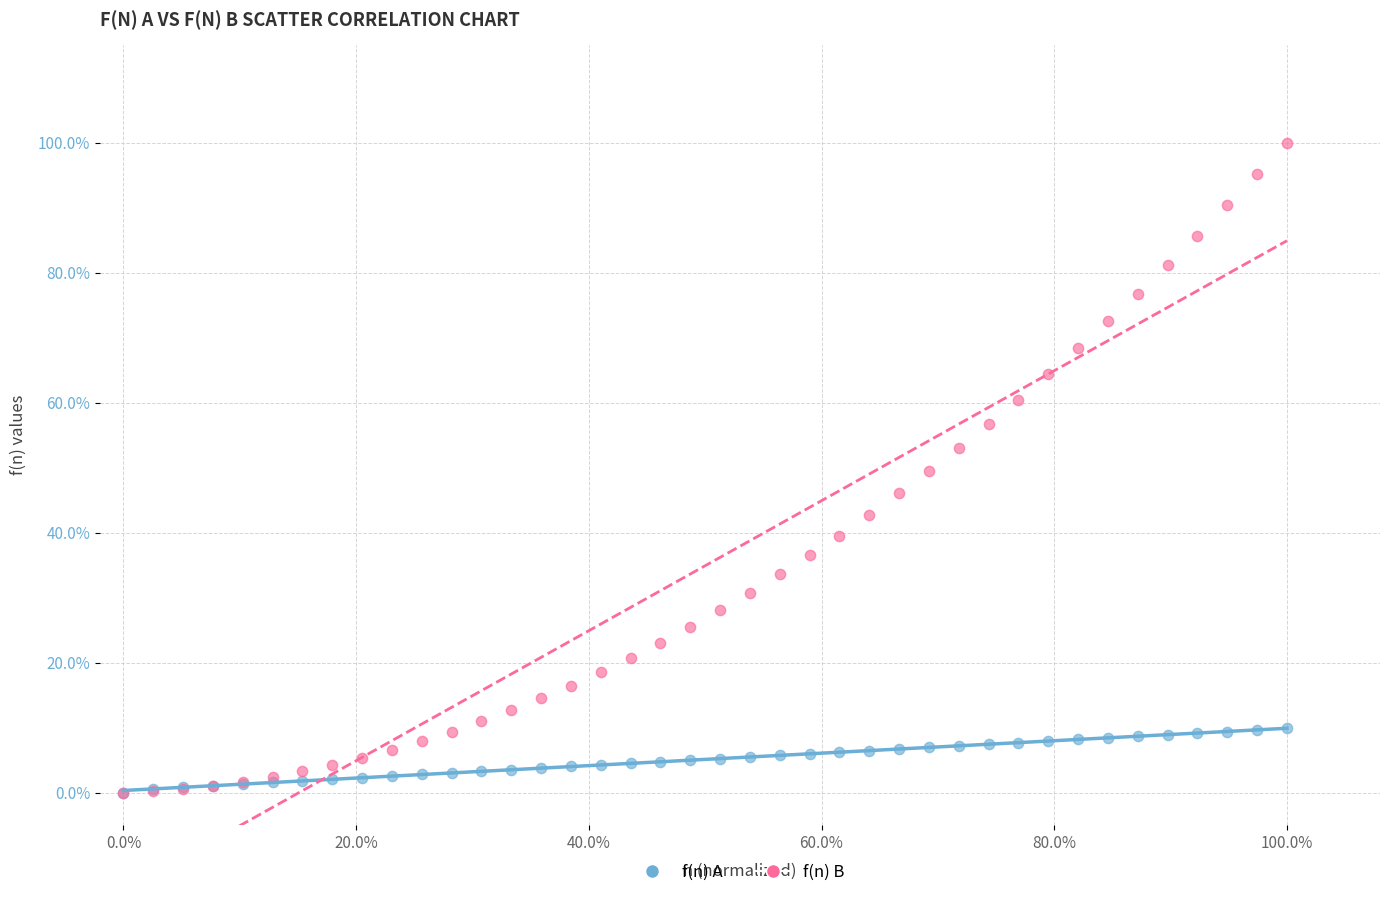

Which series reaches the maximum Y coordinate?

f(n) B